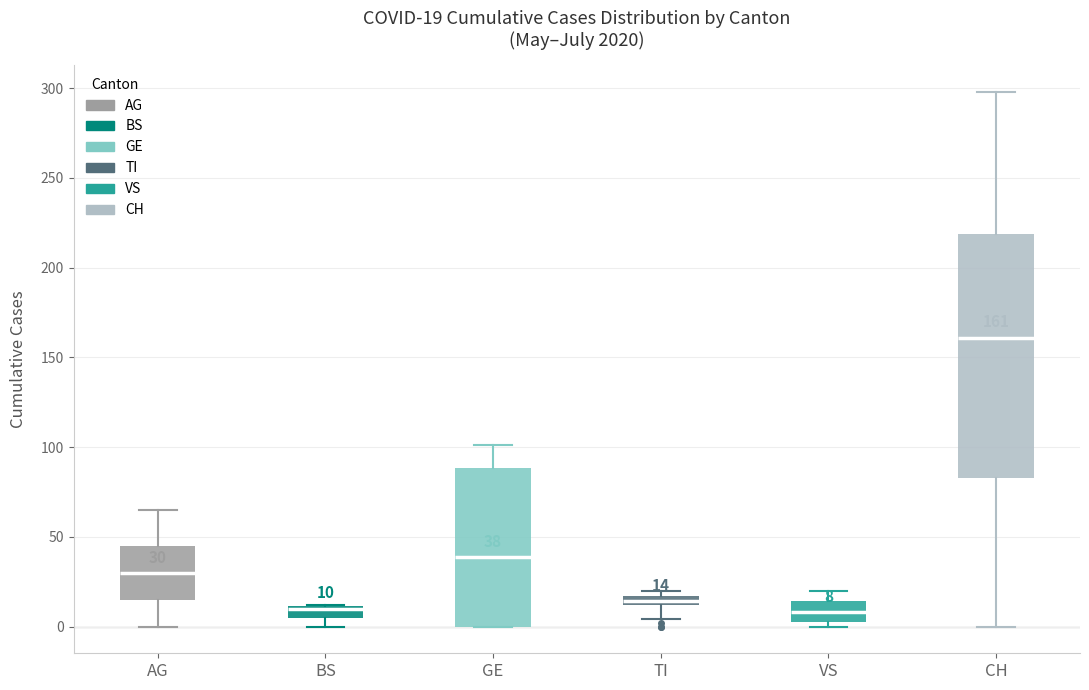

Comparing the boxes themselves (not the whiskers), which one is the tallest?

CH